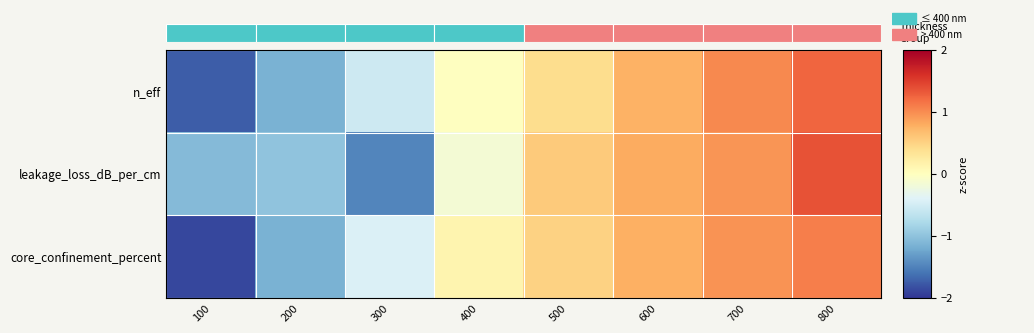

What is the smallest value displayed?

-1.9